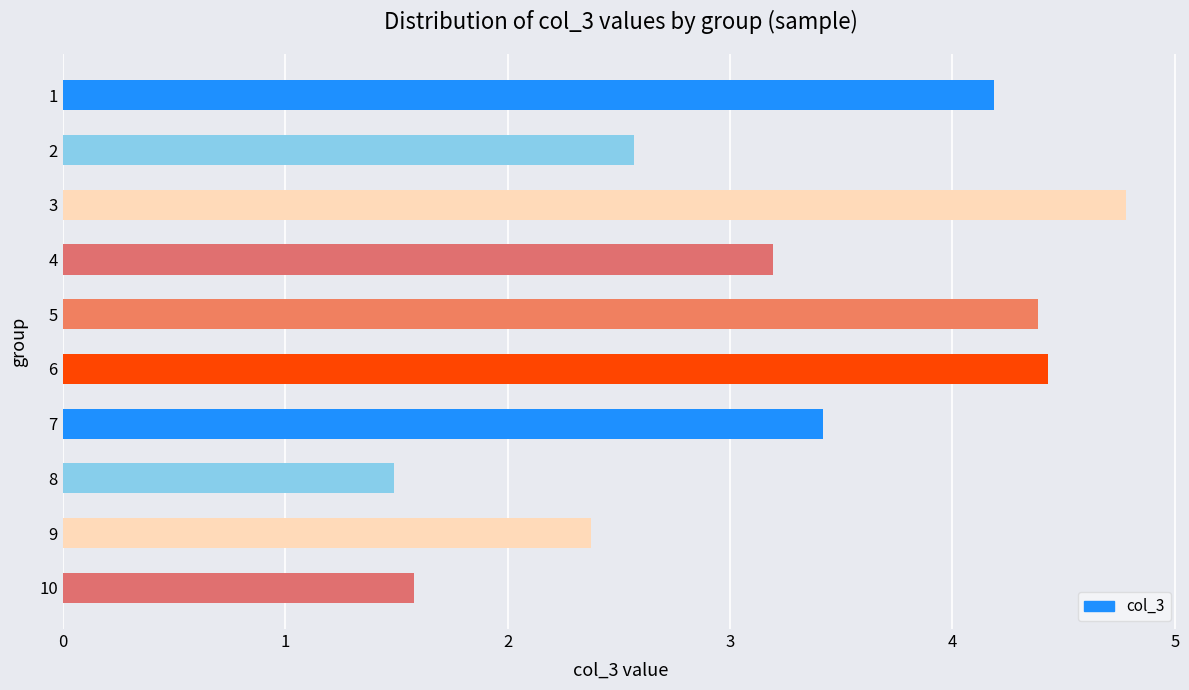

Reading top to bottom, transcribe all the data shown in this chart.

4.2	2.6	4.8	3.2	4.4	4.4	3.4	1.5	2.4	1.6